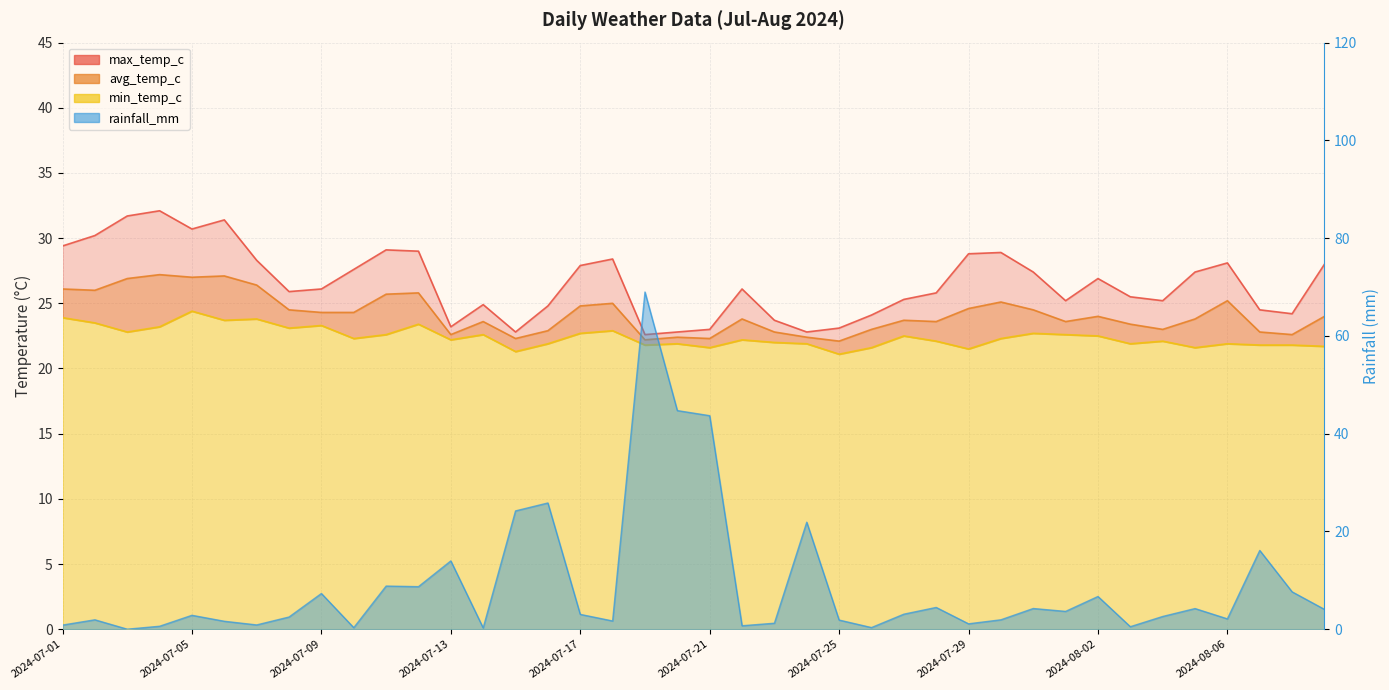

Where is min_temp_c nearest to the value 22?

2024-07-23